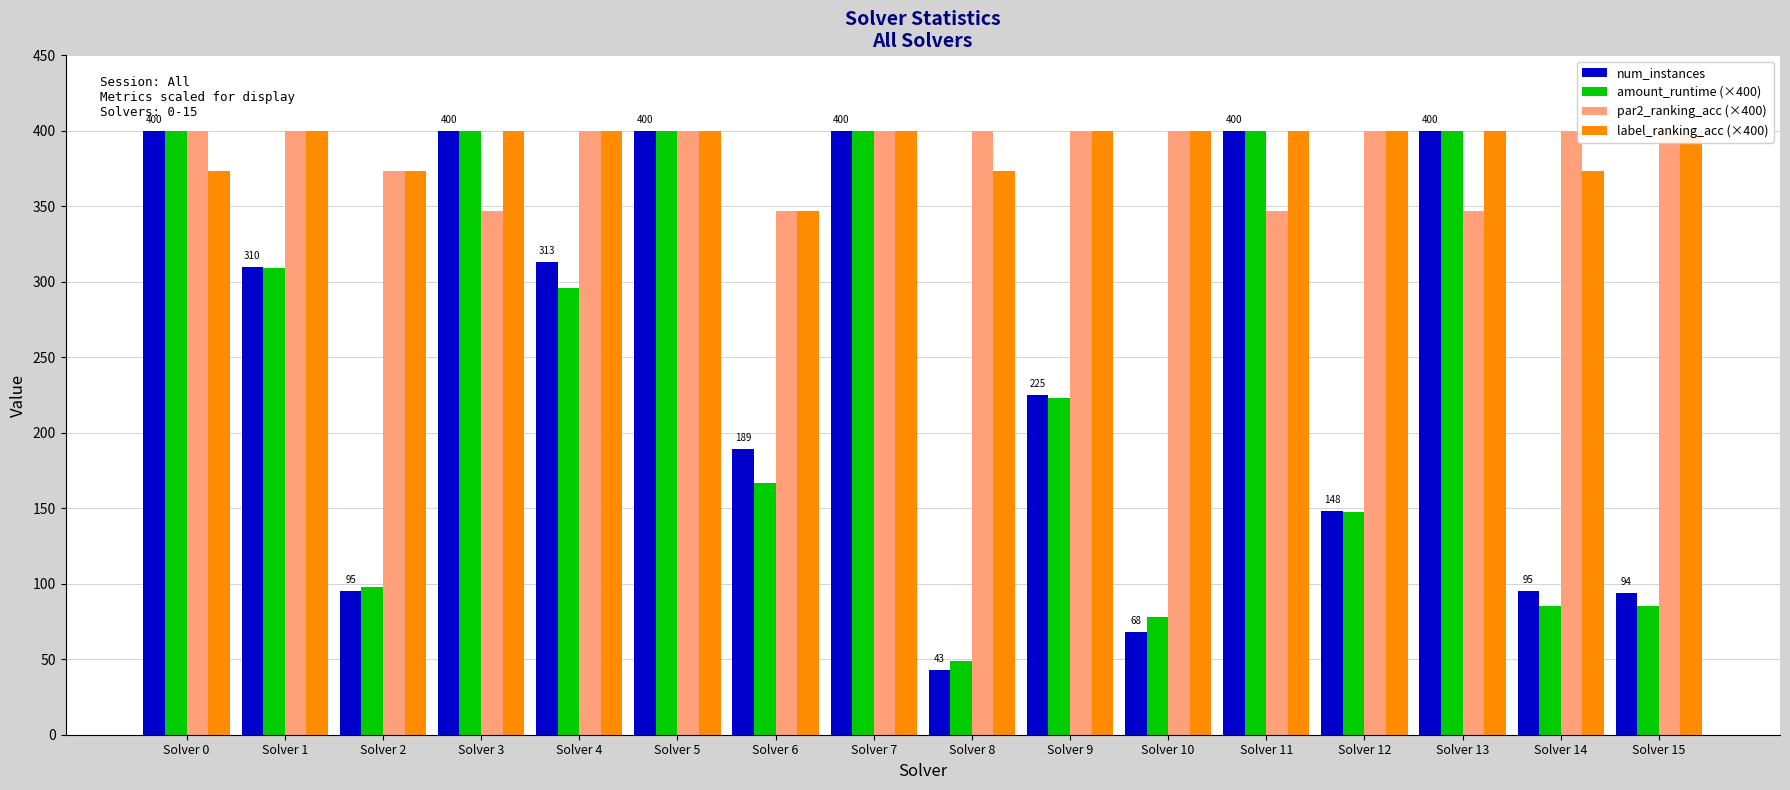

What is the sum of the num_instances values at Solver 14 and Solver 10?

163.0